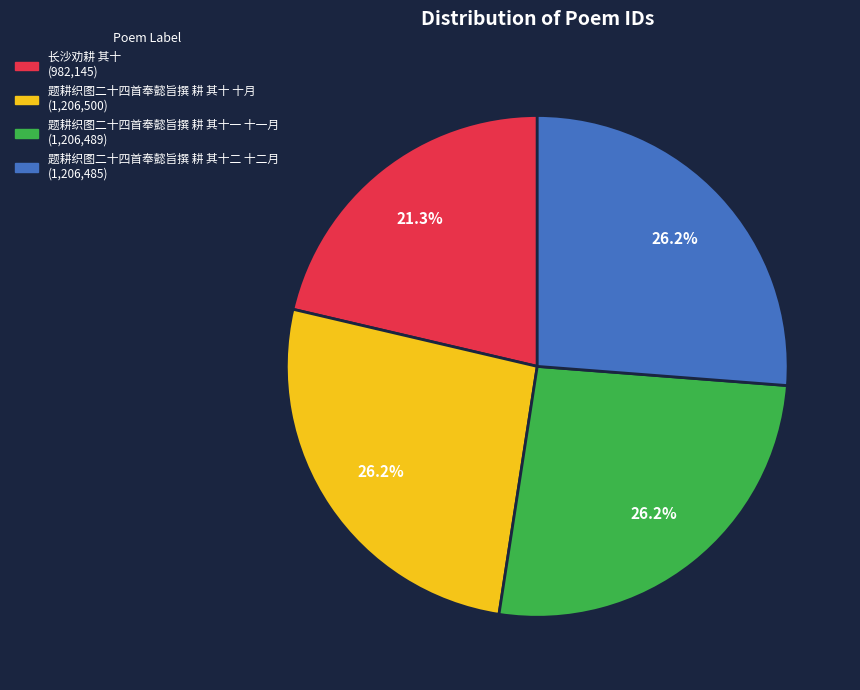

Does any single category account for the majority?

No